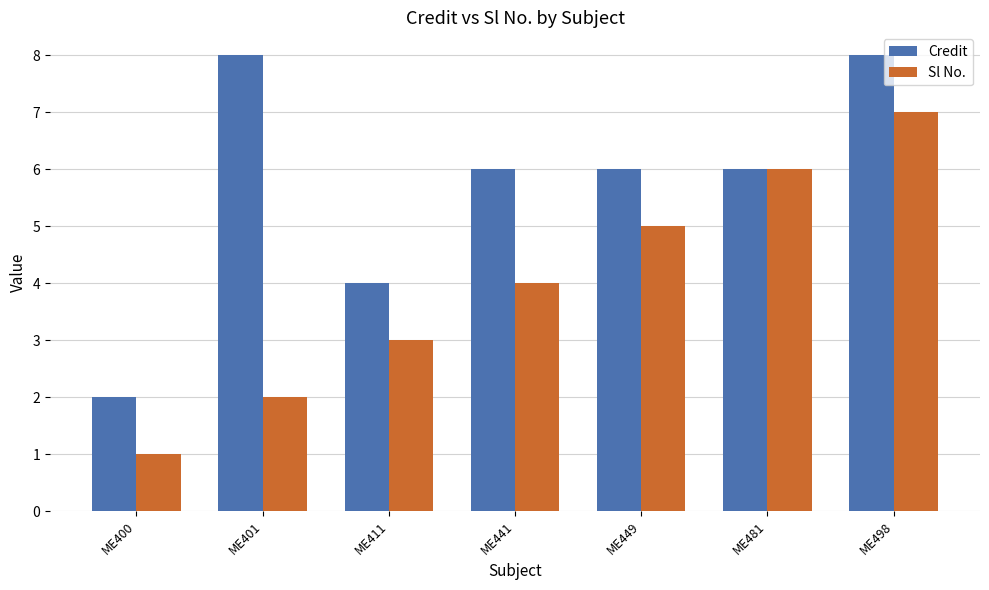

Which category has the highest value in the Sl No. series?

ME498